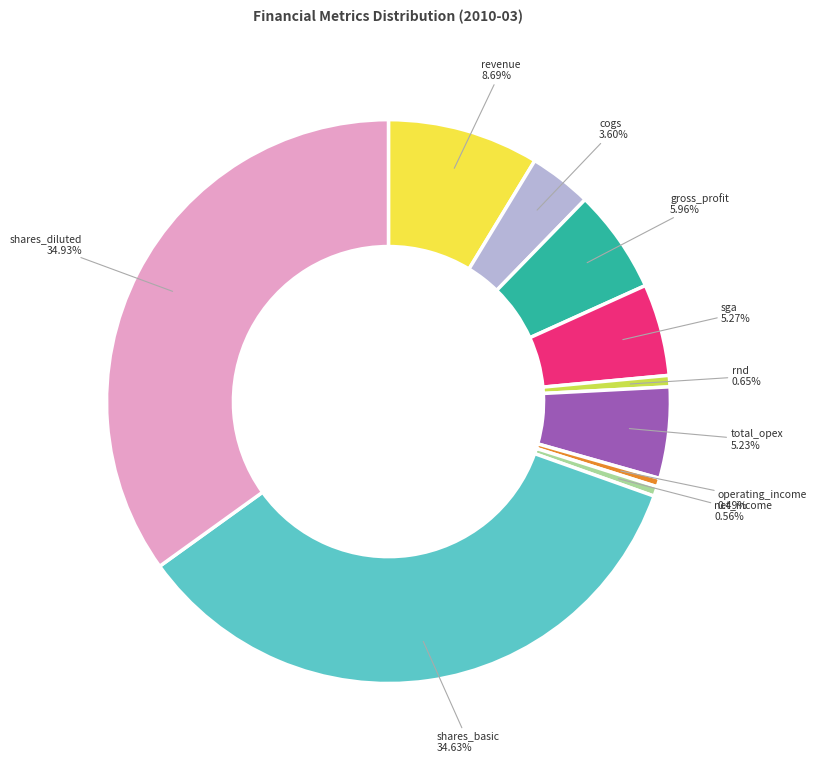

Does any single category account for the majority?

No